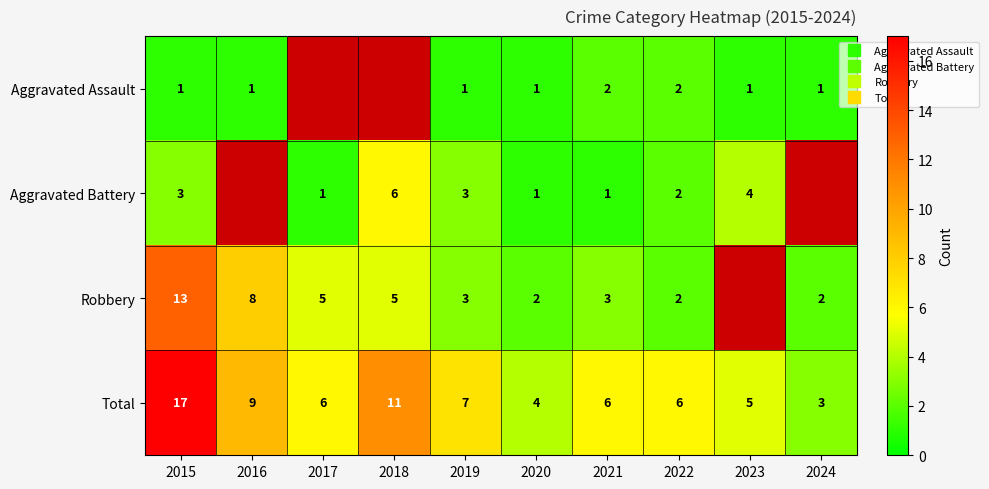

Between 2019 and 2018, which is larger?

2018